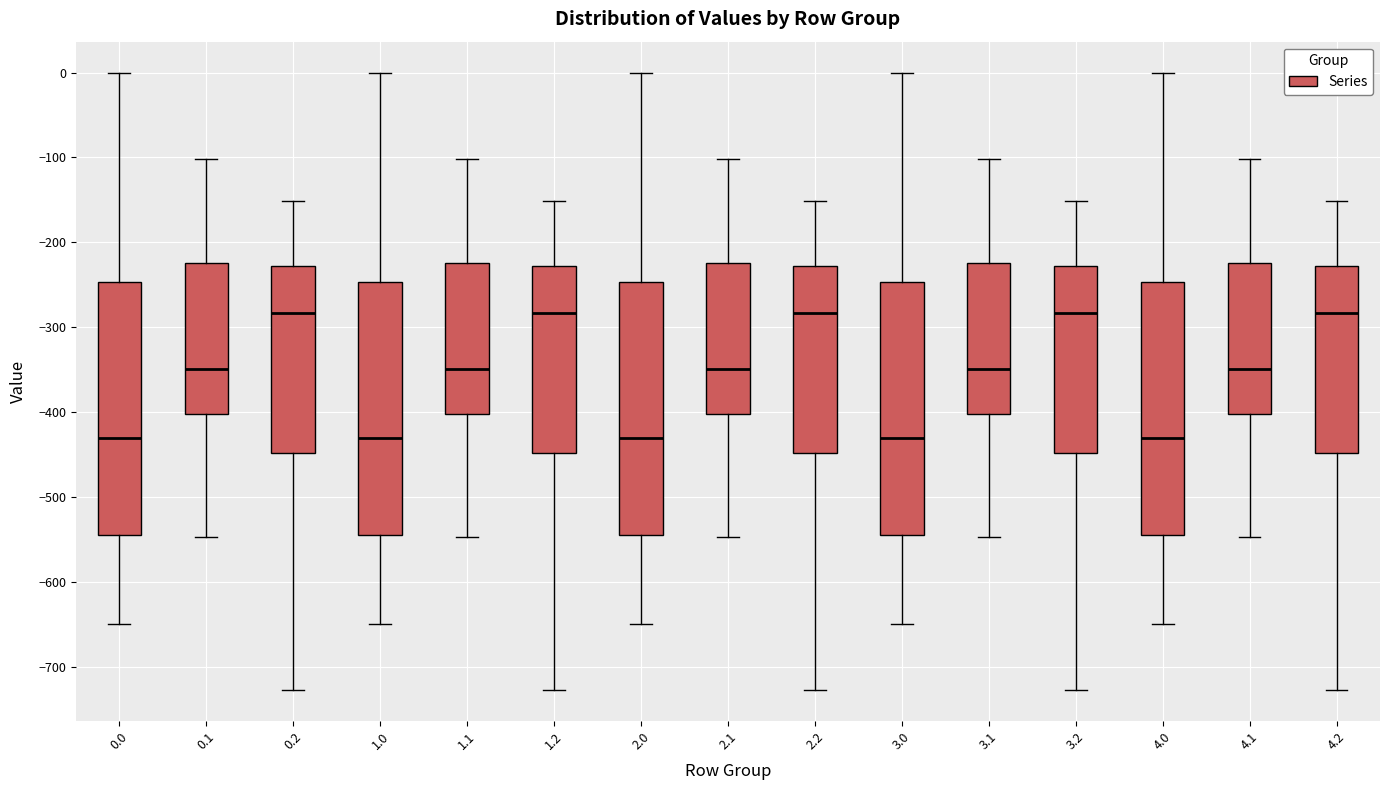

Reading left to right, transcribe this box plot: for each box, give where its median line is, the range the box spans, and where its two whiskers end, as read against the y-axis. The values are not printed on the chart, so give them approximately, as read against the axis.

0.0: median -430, box -540 to -250, whiskers -650 to 0
0.1: median -350, box -400 to -220, whiskers -550 to -100
0.2: median -280, box -450 to -230, whiskers -730 to -150
1.0: median -430, box -540 to -250, whiskers -650 to 0
1.1: median -350, box -400 to -220, whiskers -550 to -100
1.2: median -280, box -450 to -230, whiskers -730 to -150
2.0: median -430, box -540 to -250, whiskers -650 to 0
2.1: median -350, box -400 to -220, whiskers -550 to -100
2.2: median -280, box -450 to -230, whiskers -730 to -150
3.0: median -430, box -540 to -250, whiskers -650 to 0
3.1: median -350, box -400 to -220, whiskers -550 to -100
3.2: median -280, box -450 to -230, whiskers -730 to -150
4.0: median -430, box -540 to -250, whiskers -650 to 0
4.1: median -350, box -400 to -220, whiskers -550 to -100
4.2: median -280, box -450 to -230, whiskers -730 to -150